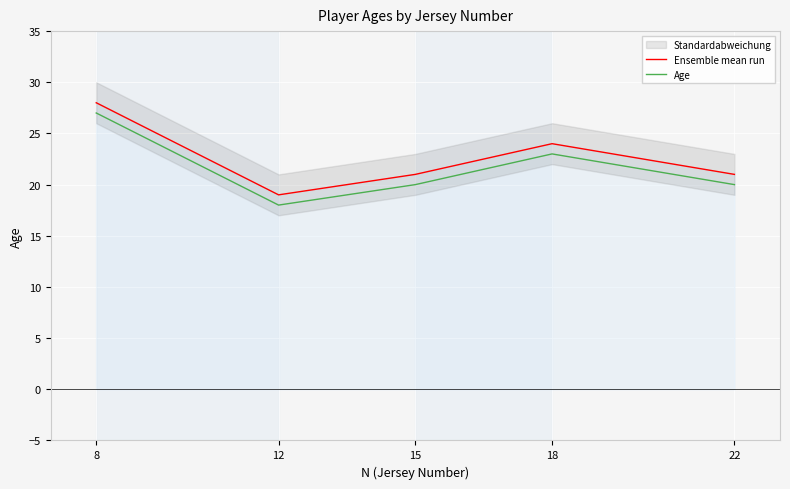

Rank the categories by Ensemble mean run value from lowest to highest.

12, 15, 22, 18, 8